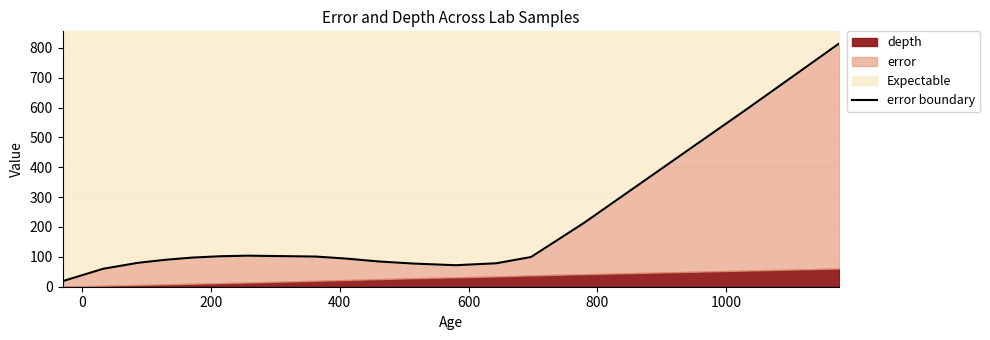

How many lines are shown in the chart?

1